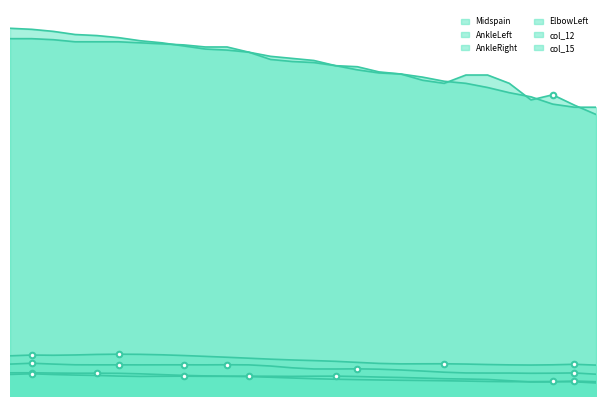

At how many categories does at least one series exceed 1?

28